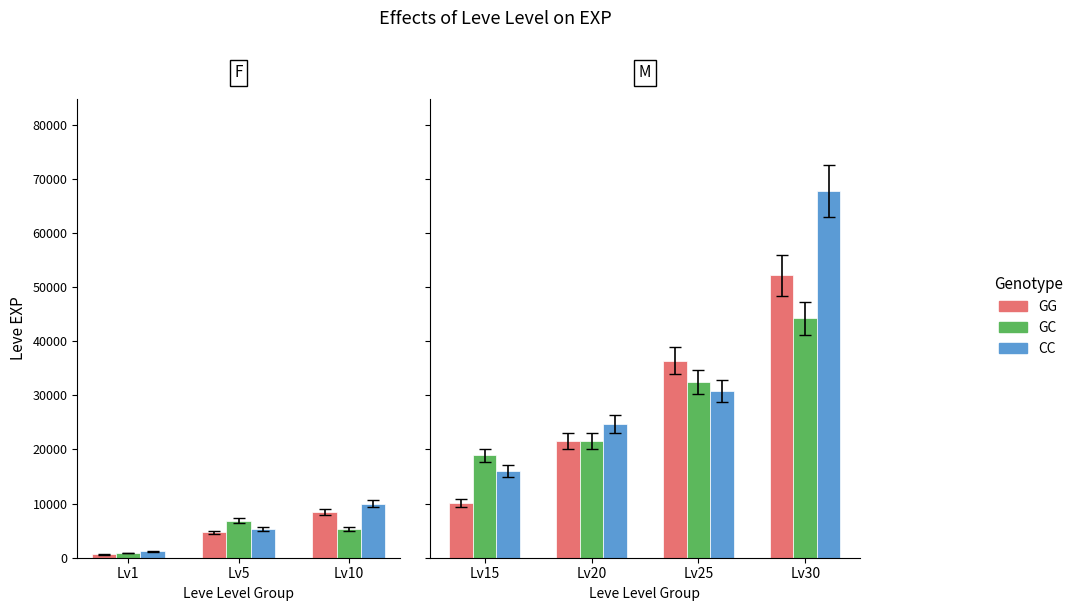

What value does the GC series have at Lv30?

44230